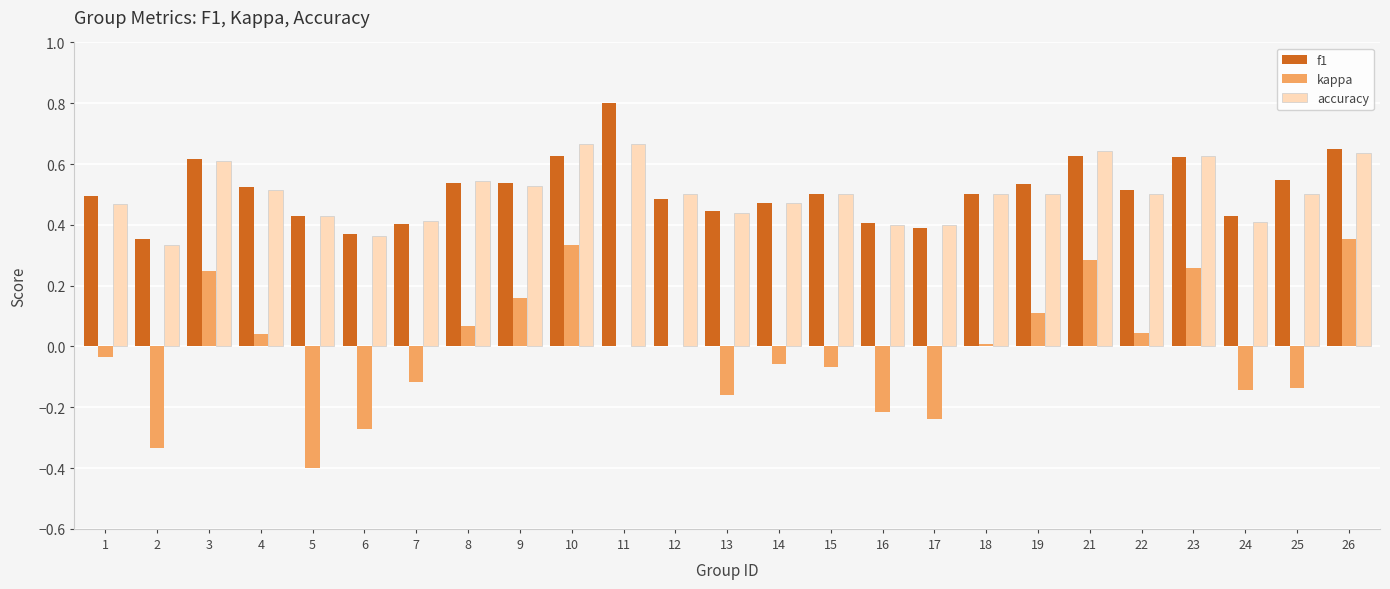

What is the sum of all accuracy values?

12.6